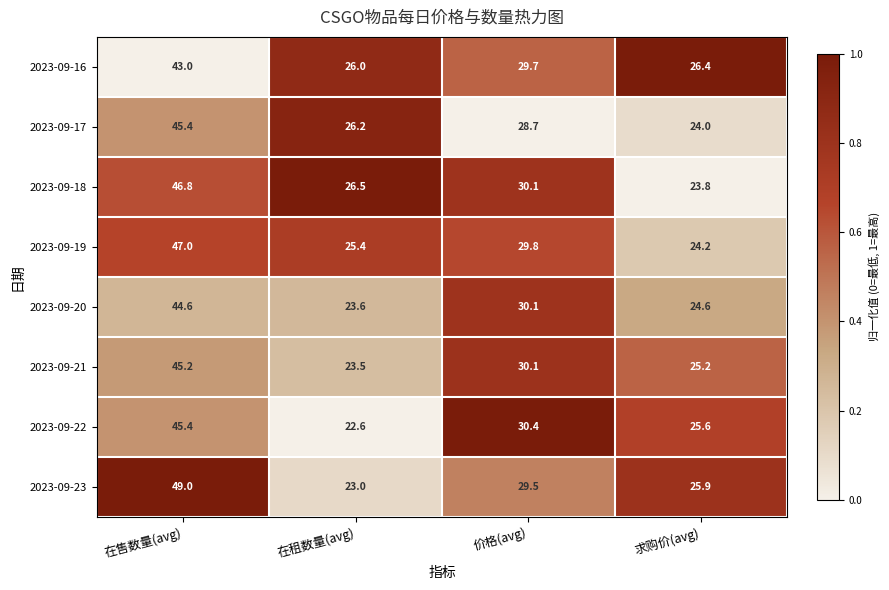

What is the total value across all series at 在售数量(avg)?

366.4